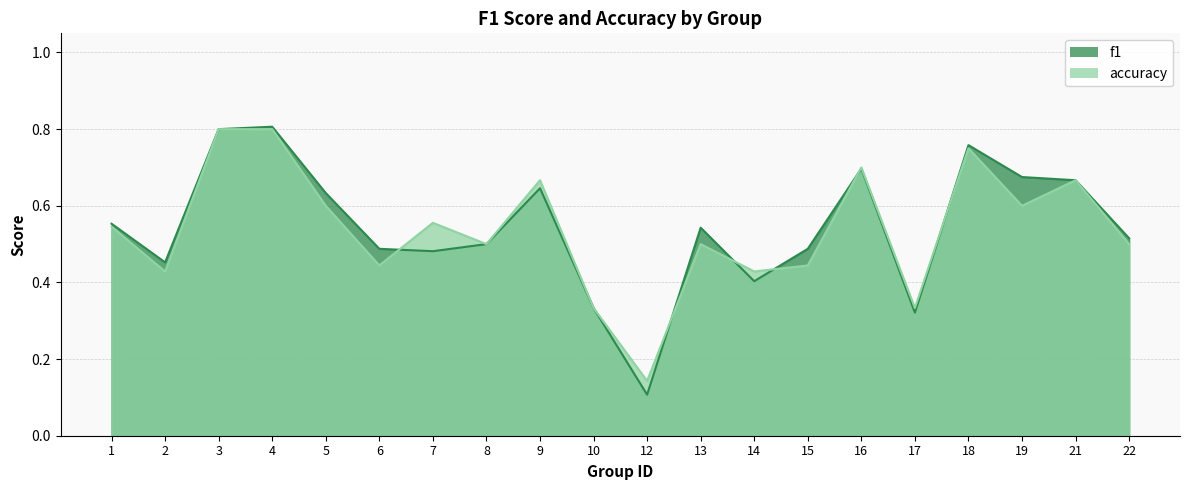

At 22, list the series in order from smallest to largest.

accuracy, f1